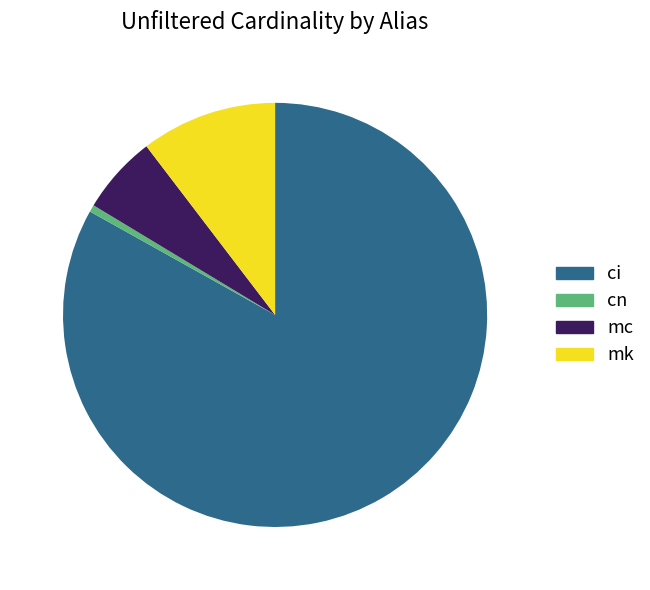

Which category has the smallest portion of the pie?

cn